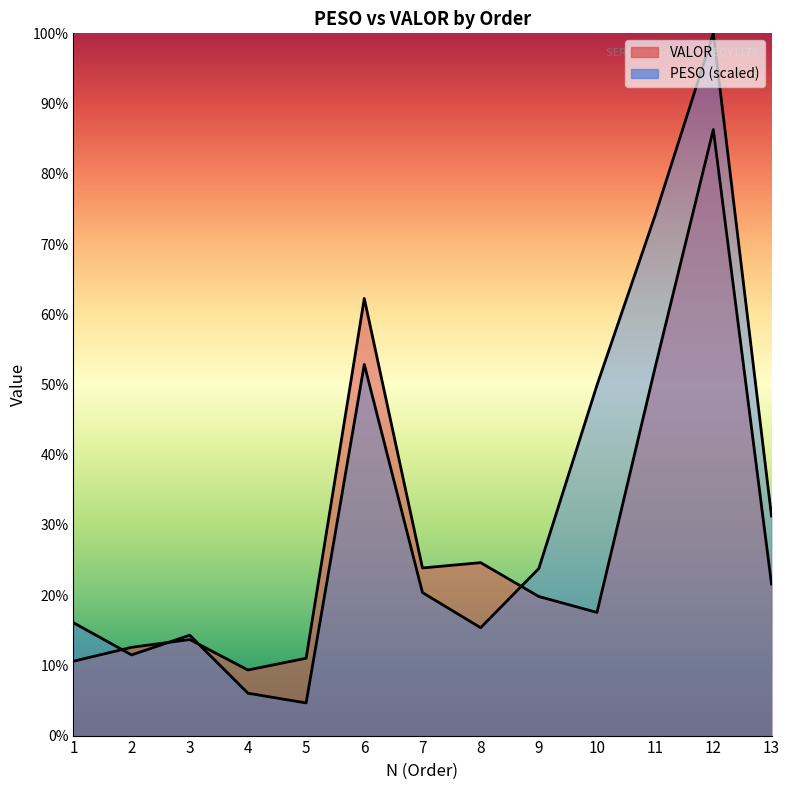

Reading right to left, what are all the values shown in this chart?

PESO: 13=2032.5	12=6500.0	11=4816.0	10=3243.7	9=1546.4	8=998.3	7=1324.0	6=3436.0	5=302.2	4=392.2	3=929.4	2=746.6	1=1045.0
VALOR: 13=1402.9	12=5609.3	11=3408.2	10=1140.0	9=1287.4	8=1600.7	7=1551.5	6=4046.0	5=715.9	4=607.0	3=888.8	2=817.0	1=688.2